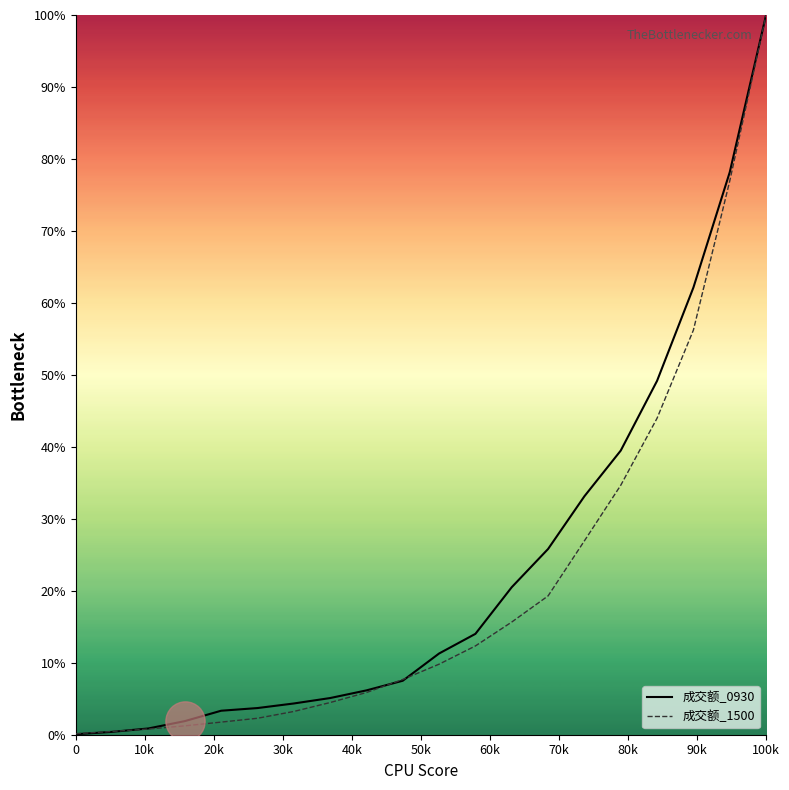

Which series has the largest total across all categories?

成交额_0930